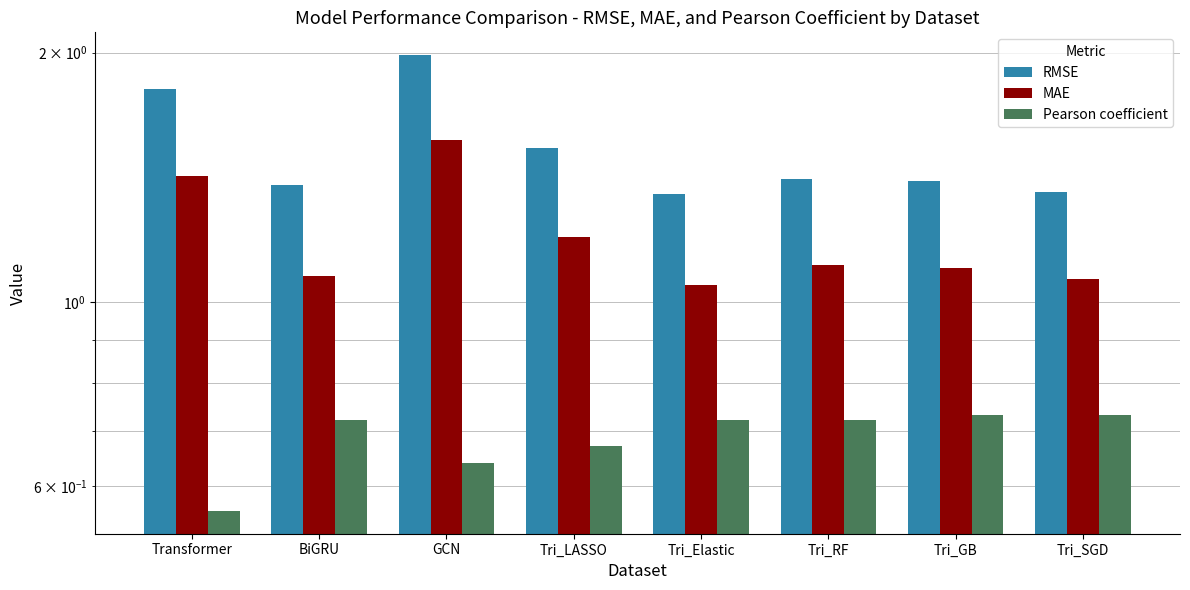

Where is RMSE nearest to the value 1?

Tri_Elastic